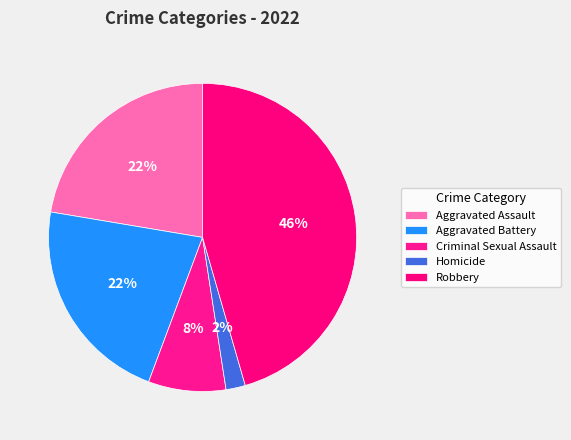

What percentage is the Aggravated Battery slice, to the nearest percent?

22%